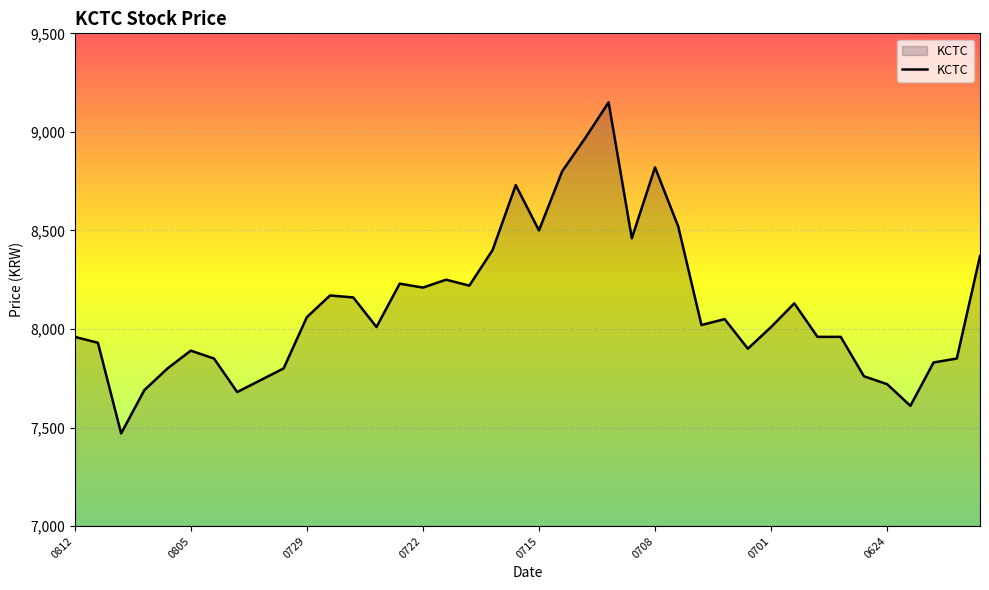

What is the minimum value shown in the chart?

7470